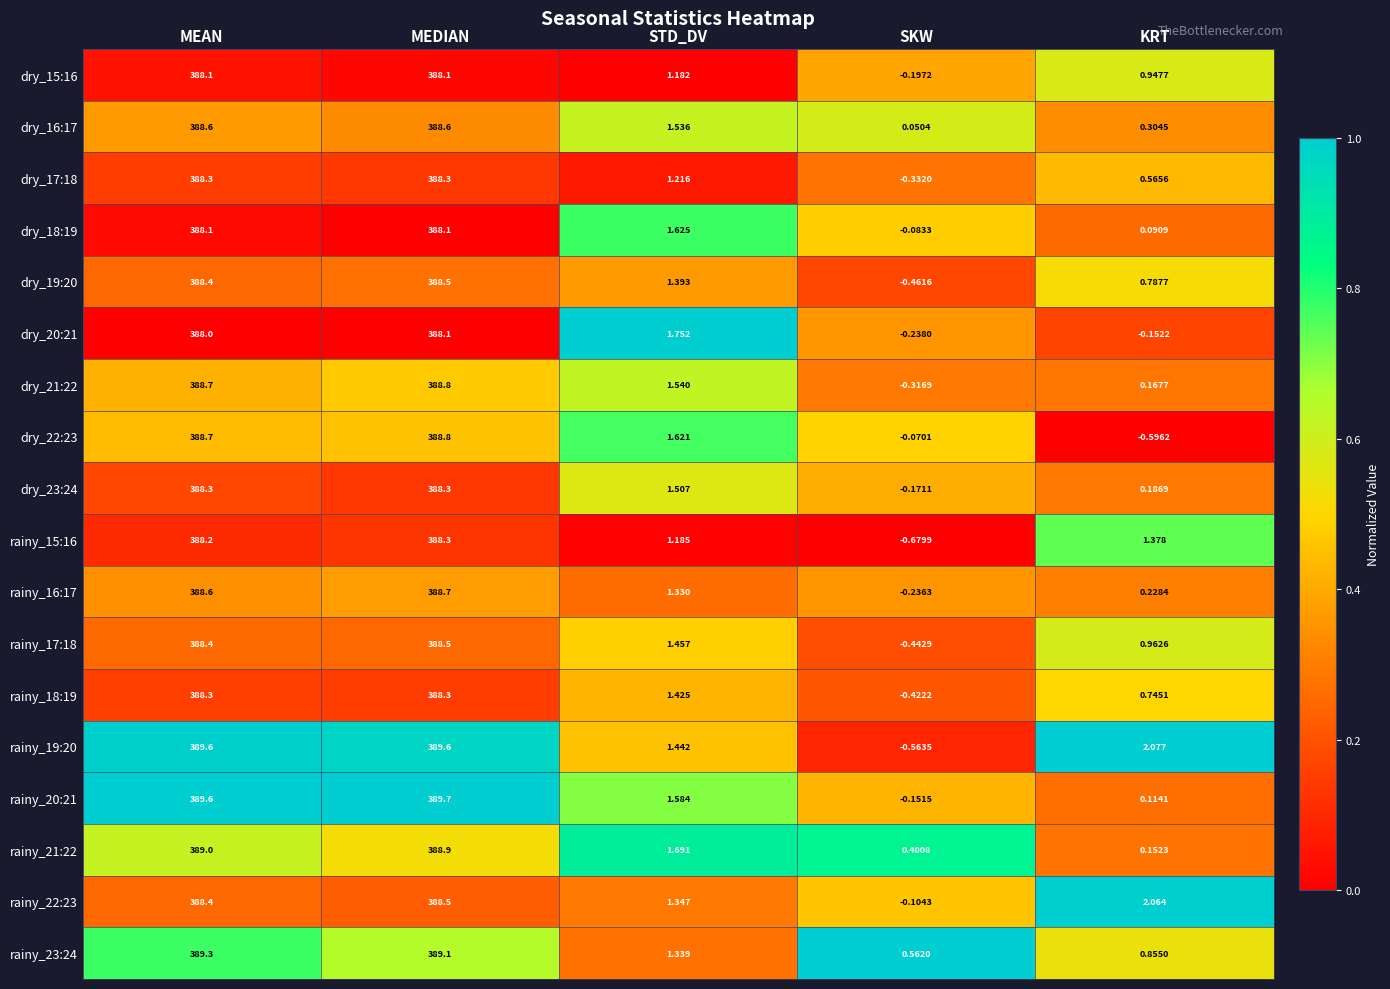

Which category has the lowest value in the dry_20:21 series?

SKW